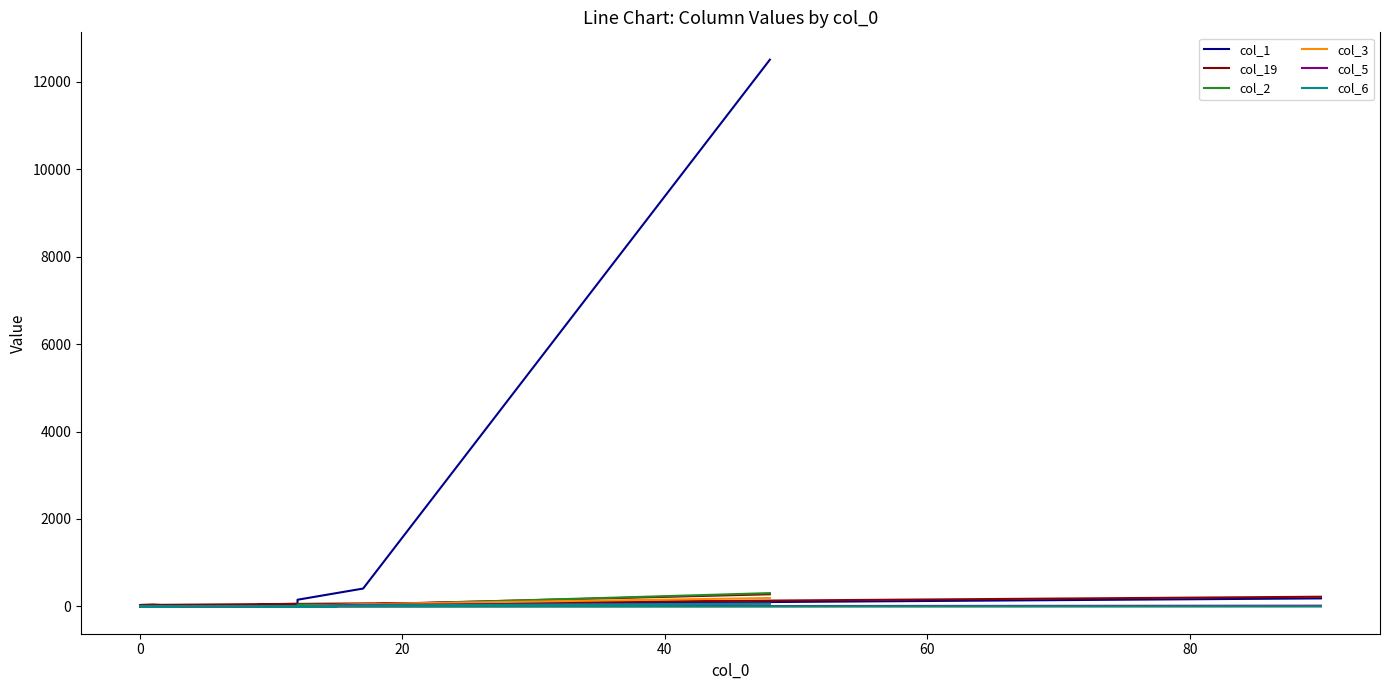

How many positive values does the col_6 series have?

13